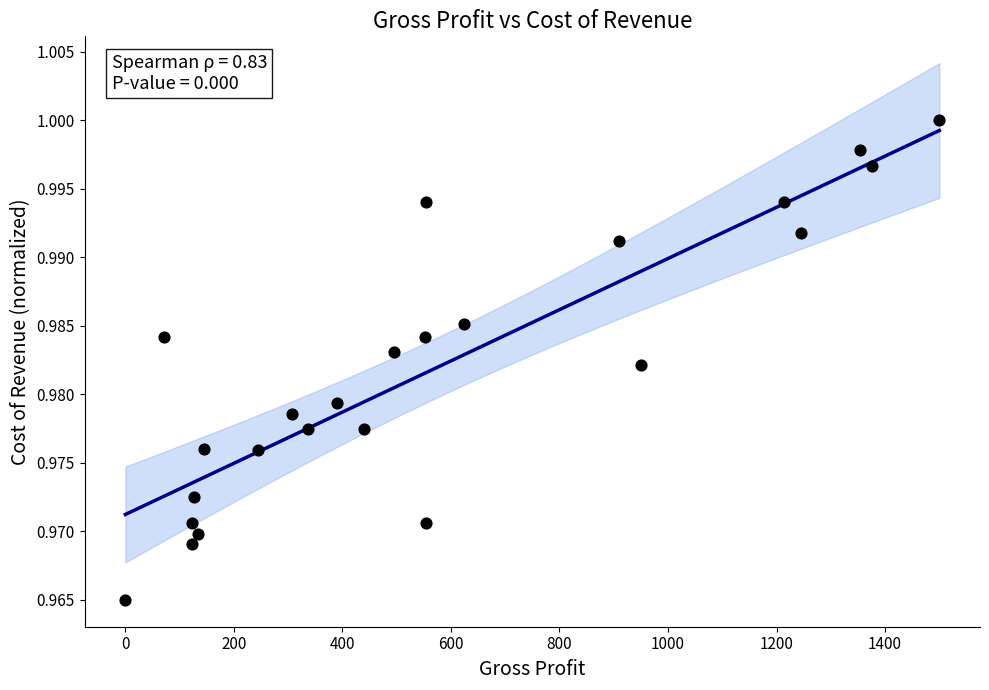

What is the range of X values (max minus min)?

1500.0